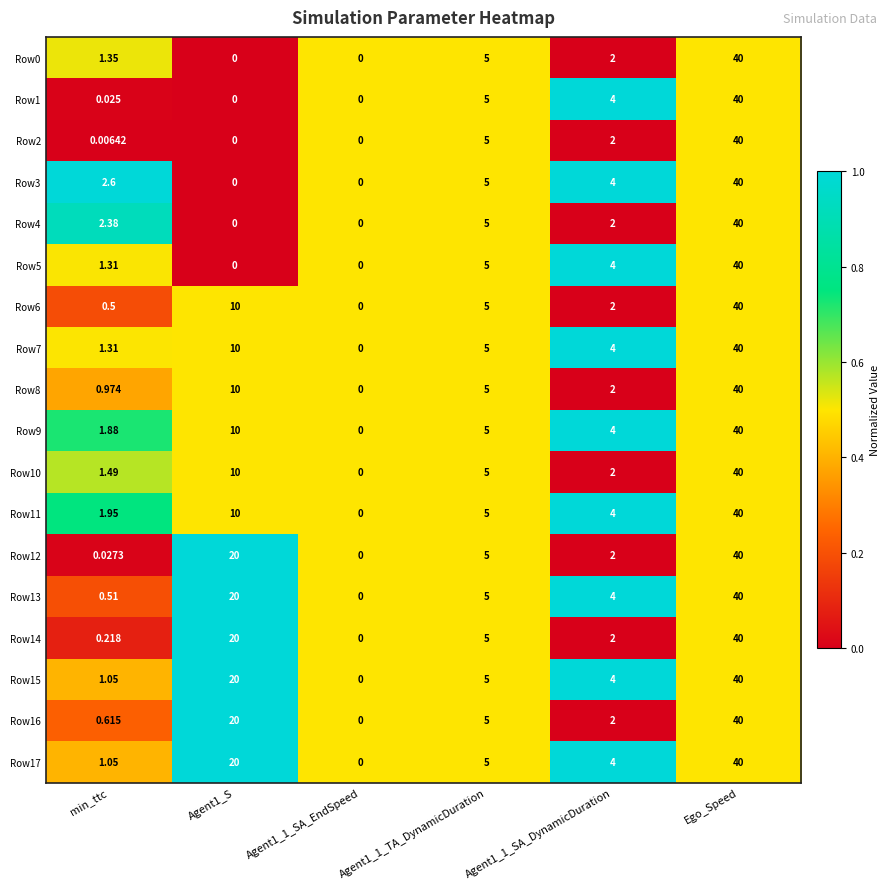

At which category is the sum across all series the highest?

Ego_Speed